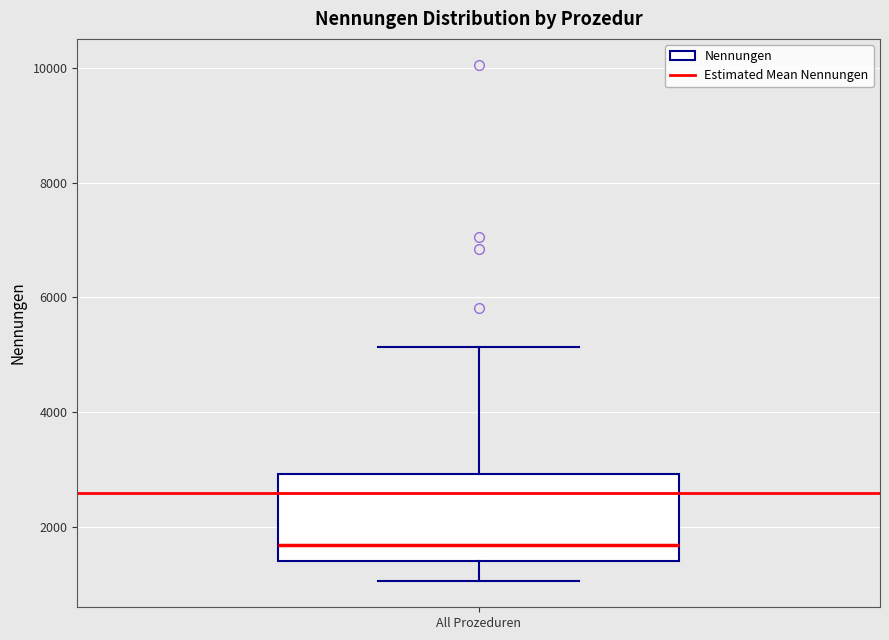

Where is the upper edge of the box for All Prozeduren on the y-axis? The values are not printed on the chart, so give them approximately, as read against the axis.

3000